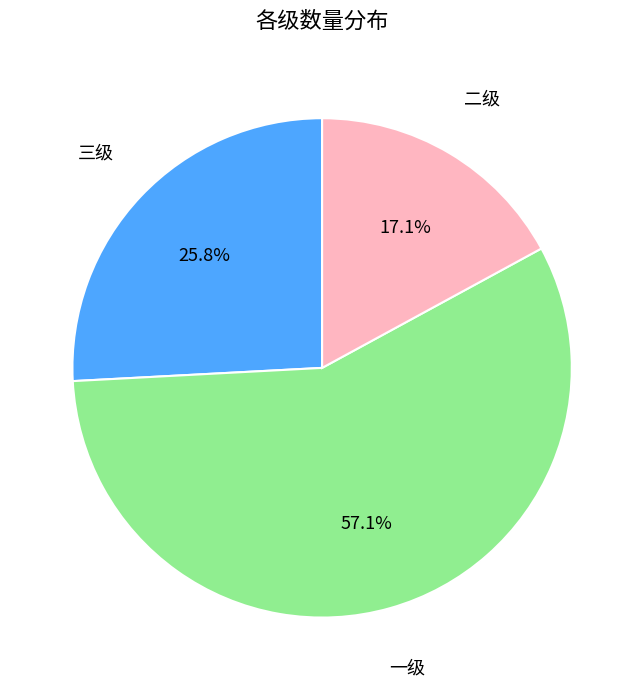

How many slices are in this pie chart?

3